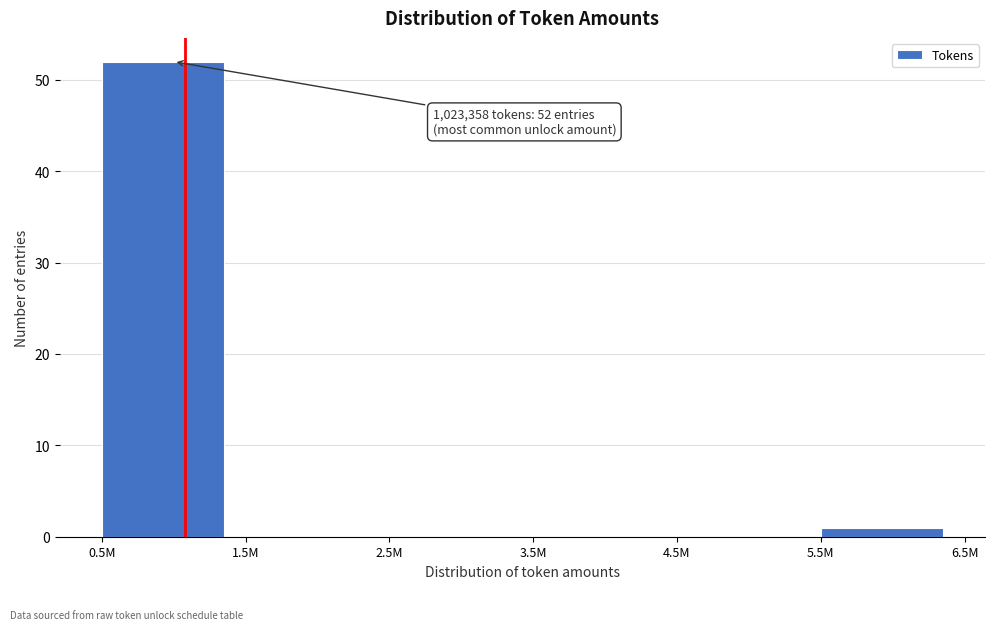

Reading left to right, list all the values displayed in this chart.

0.5M=52	1.5M=0	2.5M=0	3.5M=0	4.5M=0	5.5M=1